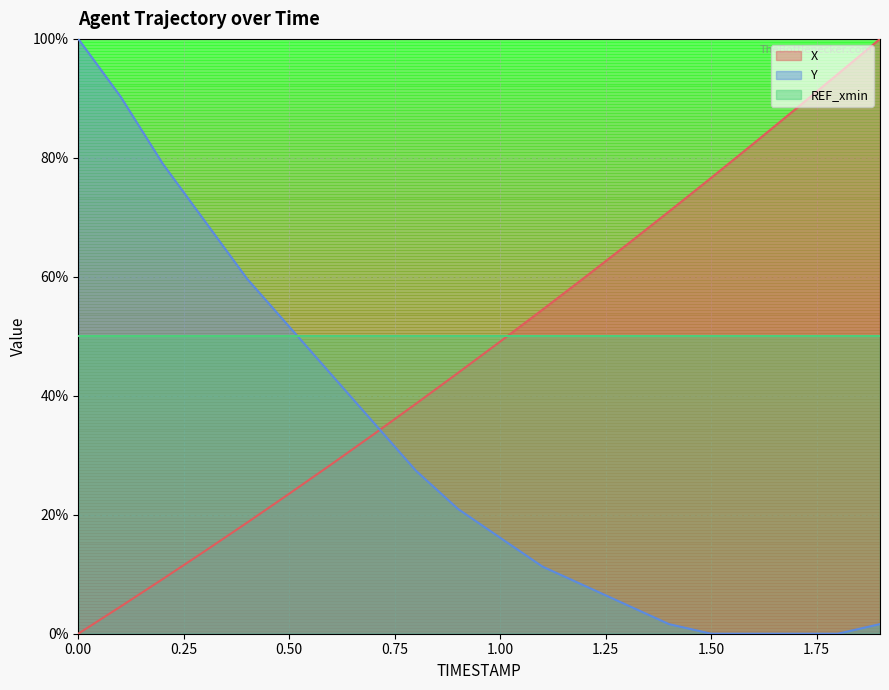

What is the difference between the second highest and minimum values in the Y series?

90.3